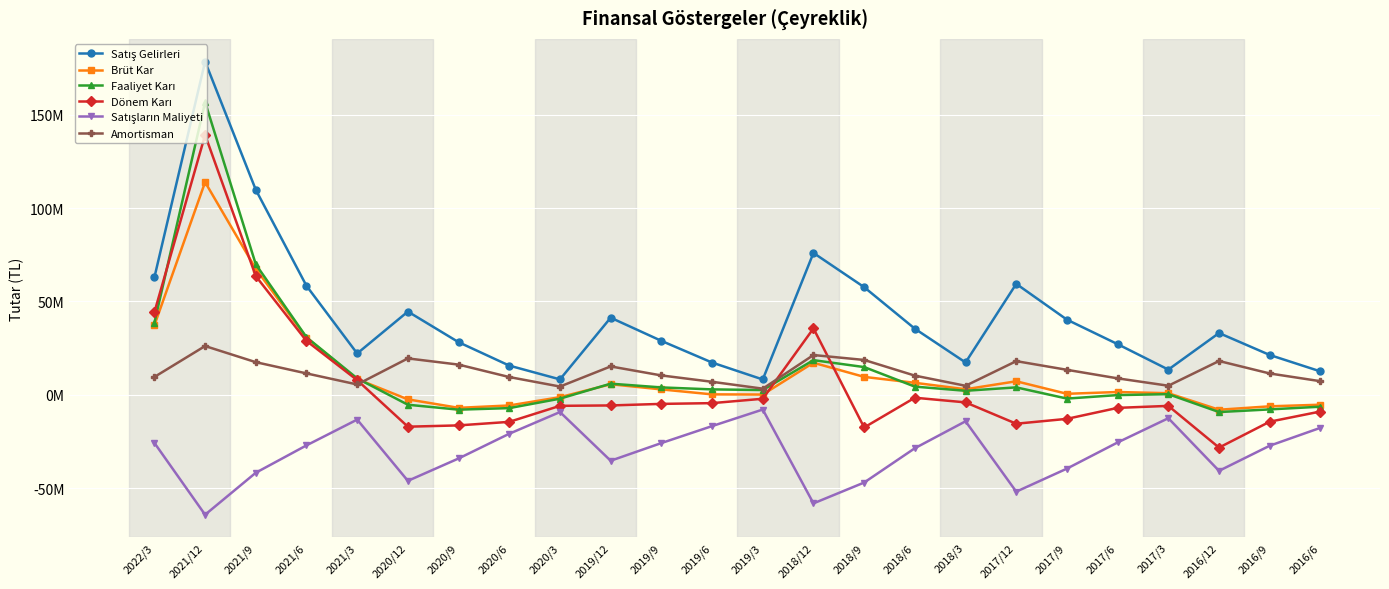

What is the spread (max minus min) of values at 2019/3?

16.1